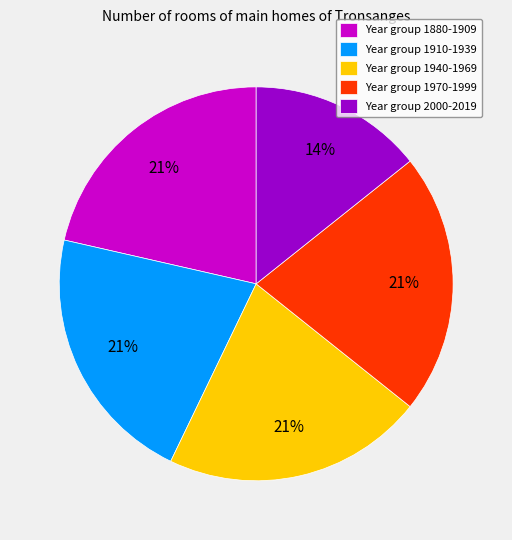

Is Year group 1940-1969 the majority of the pie?

No